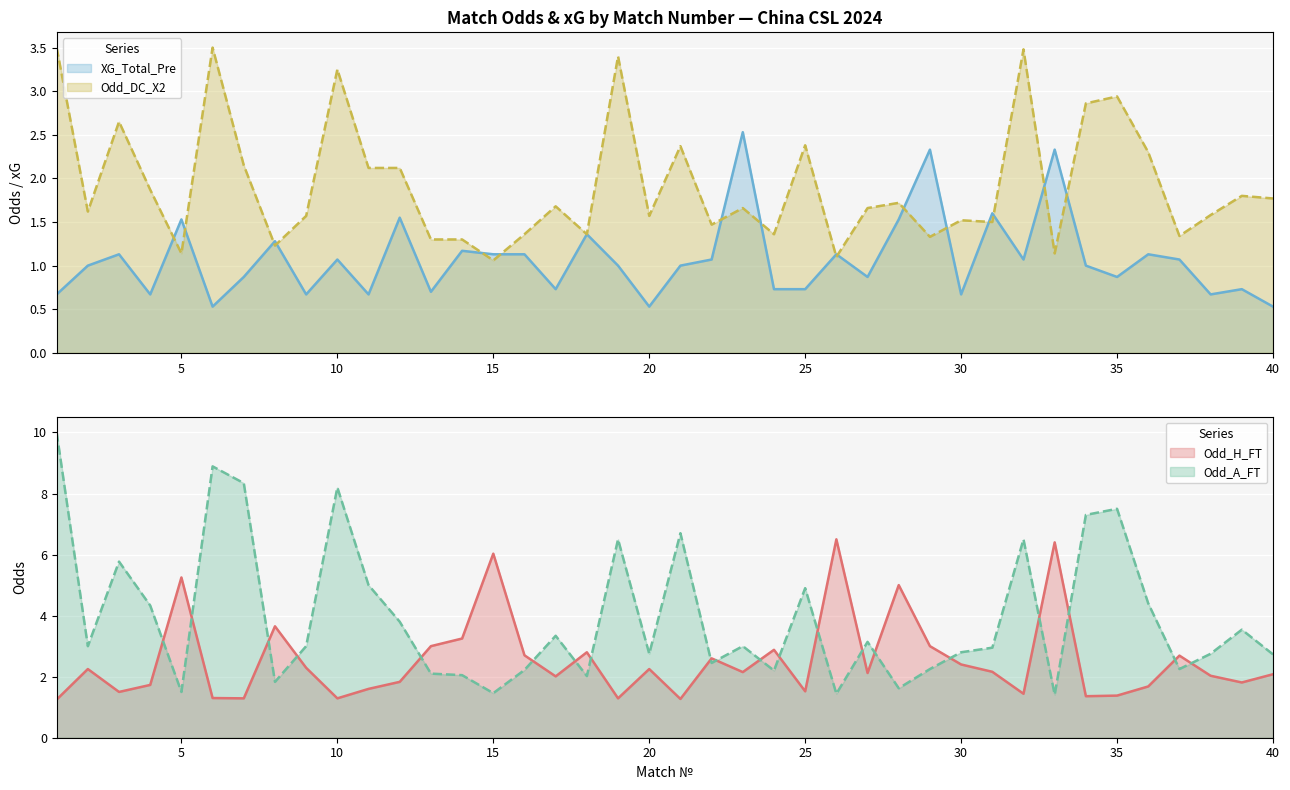

What is the maximum value for XG_Total_Pre?

2.5